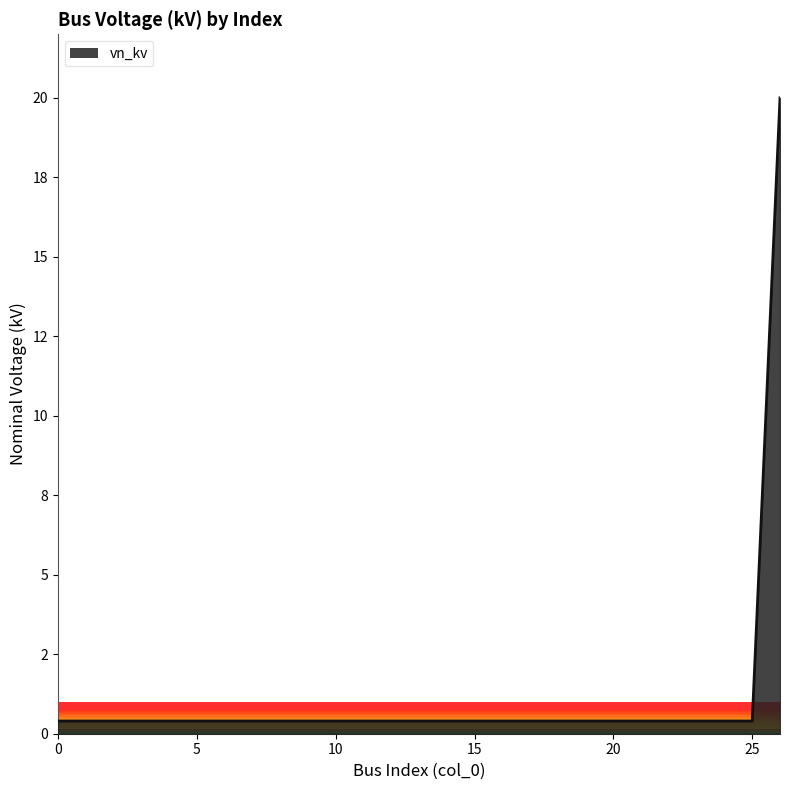

Does the chart have visible grid lines?

Yes